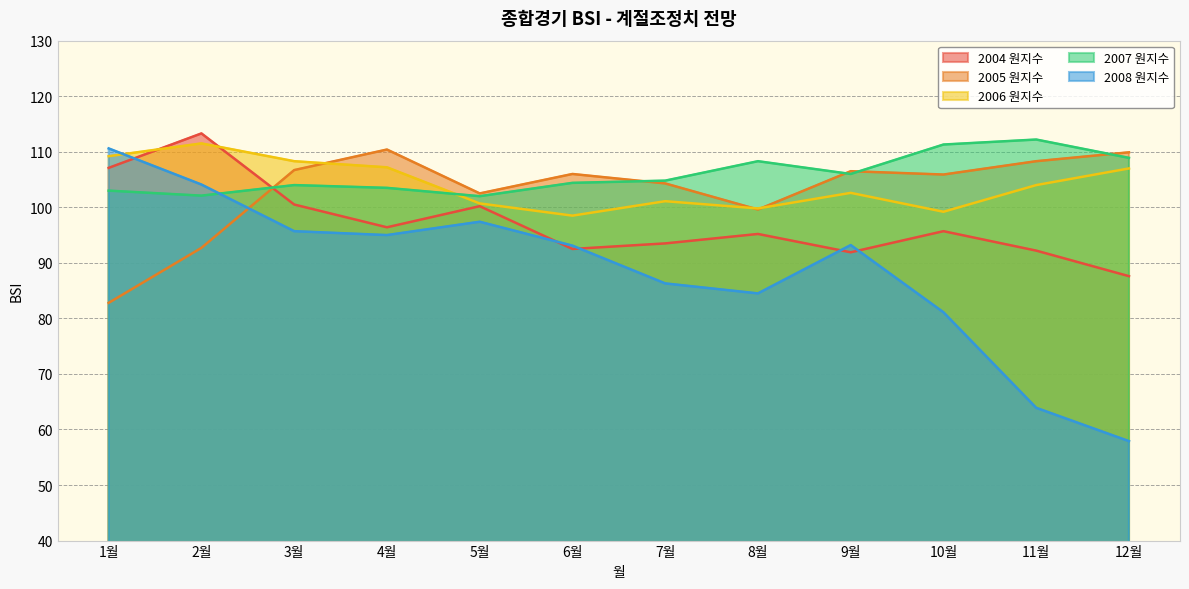

How many interior local valleys does the 2004 원지수 series have?

3